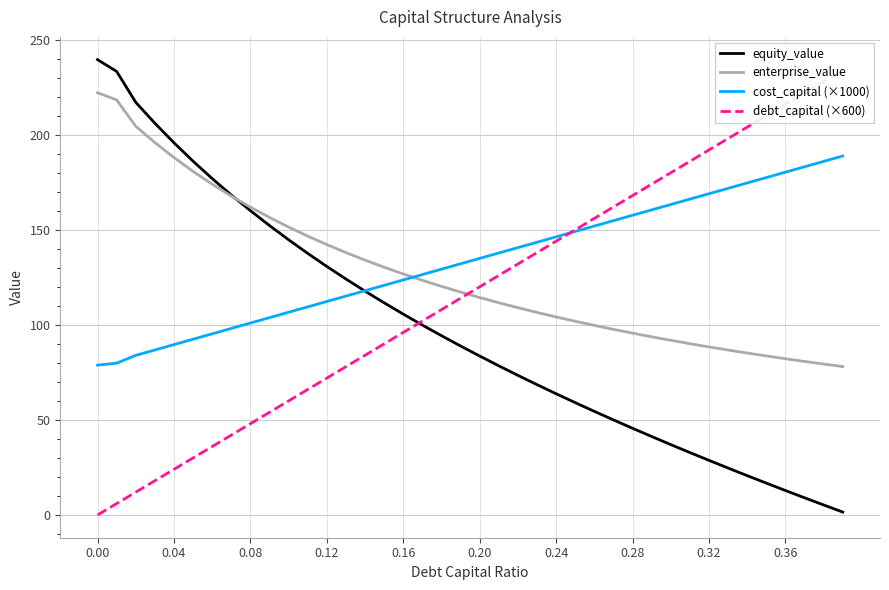

The value of cost_capital (×1000) at 0.00 is 78.8. True or false?

True